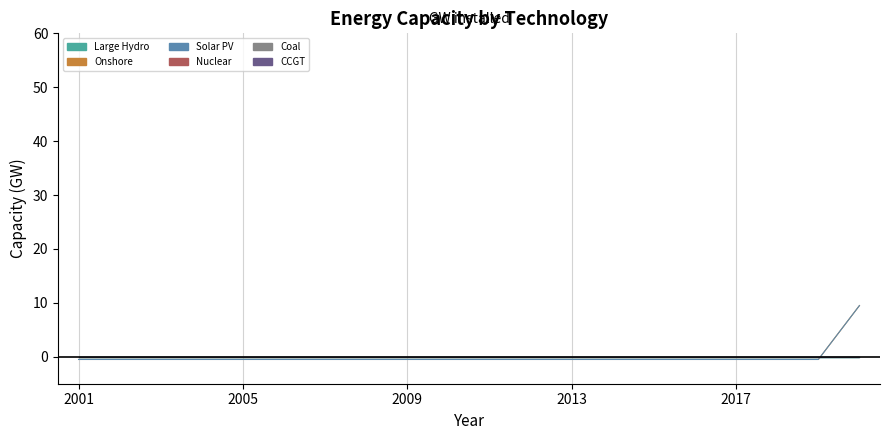

Which series has the largest total across all categories?

Large Hydro